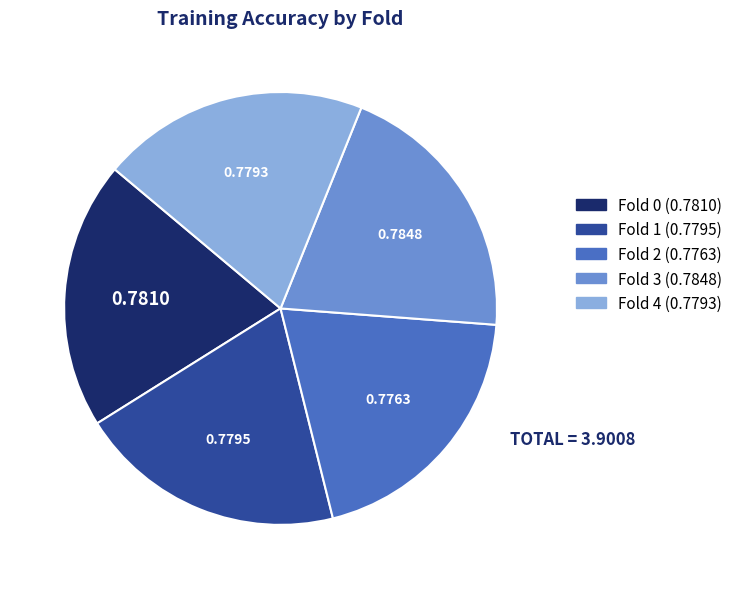

Does any single category account for the majority?

No